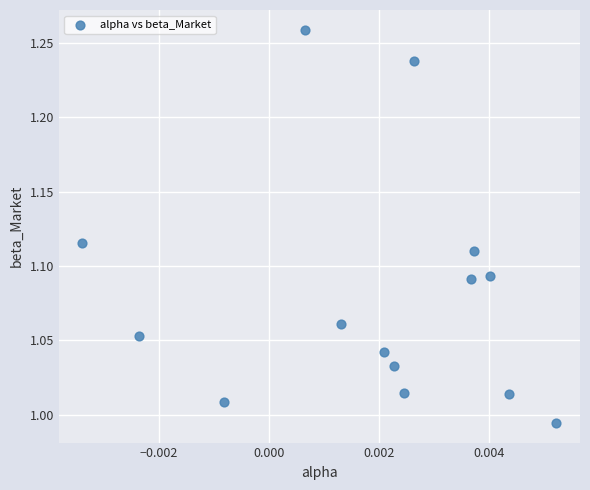

What is the range of Y values (max minus min)?

0.3